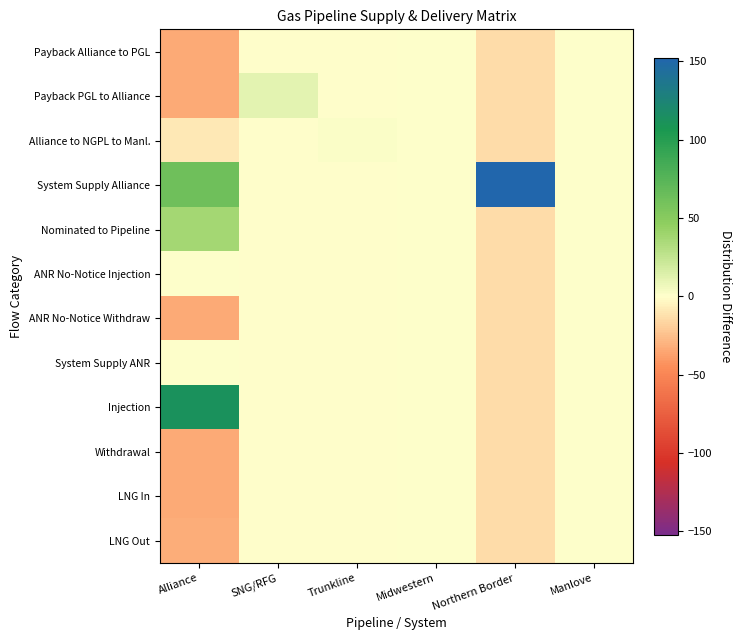

What is the maximum value shown in the chart?

152.2